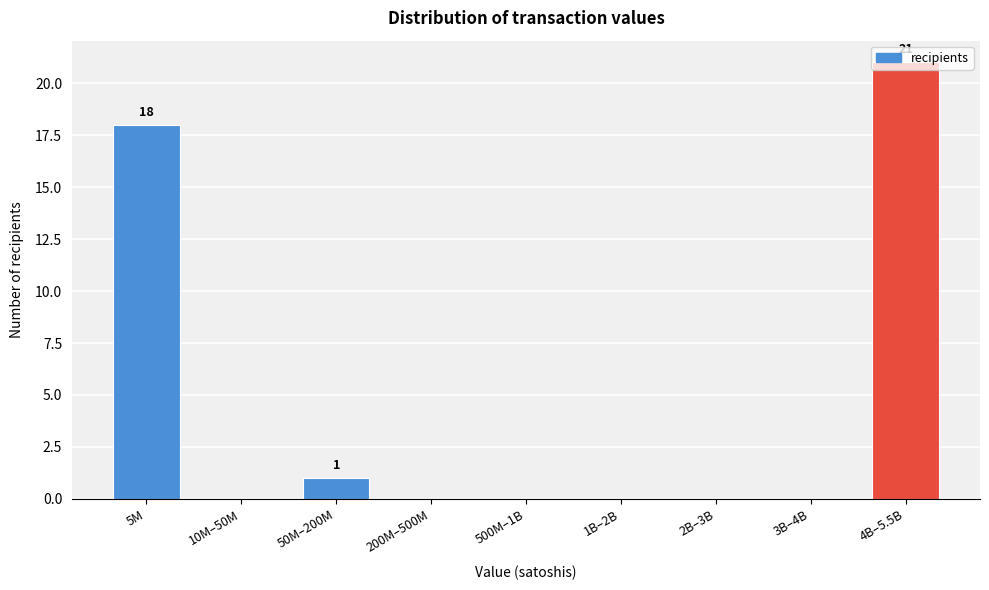

Between 50M–200M and 2B–3B, which is larger?

50M–200M